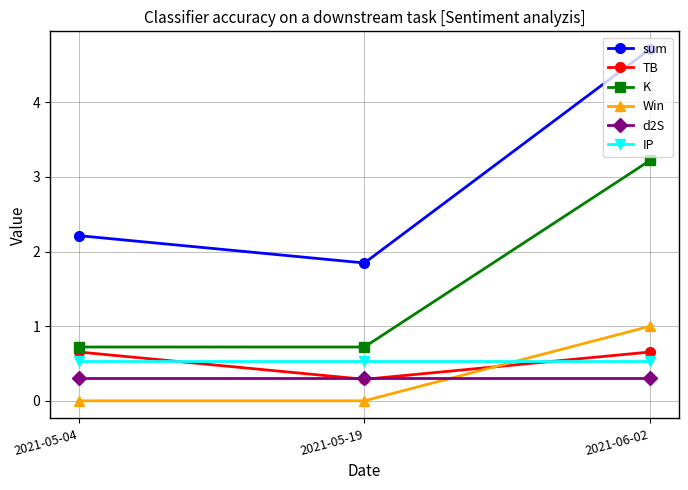

What is the value of the TB point at the 1st from the left?

0.7